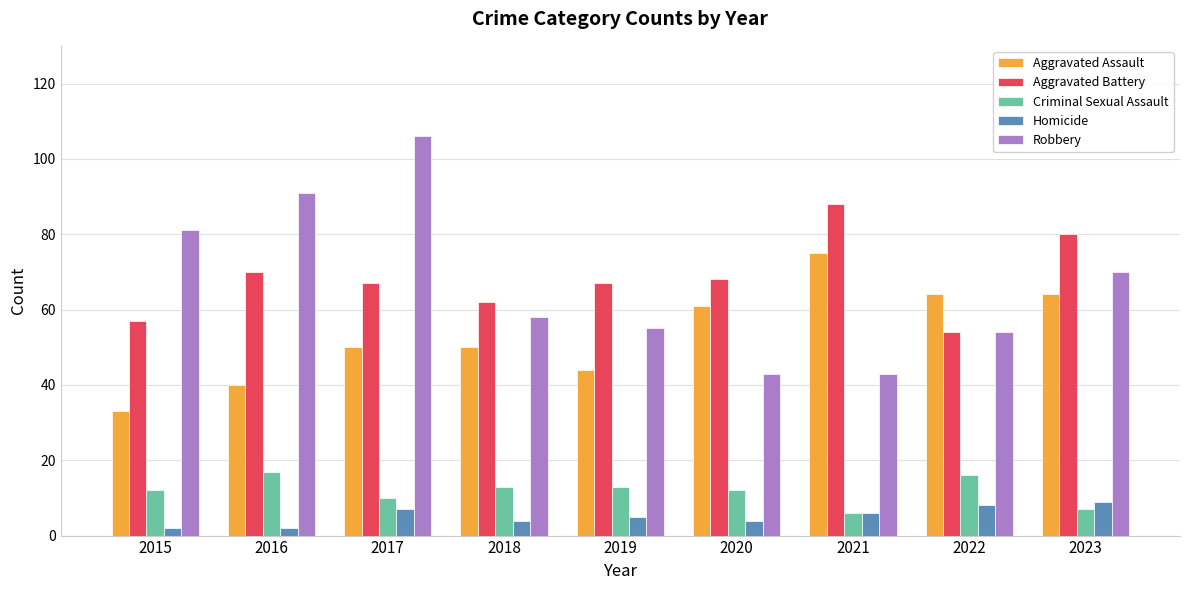

How many bars are there in total?

45